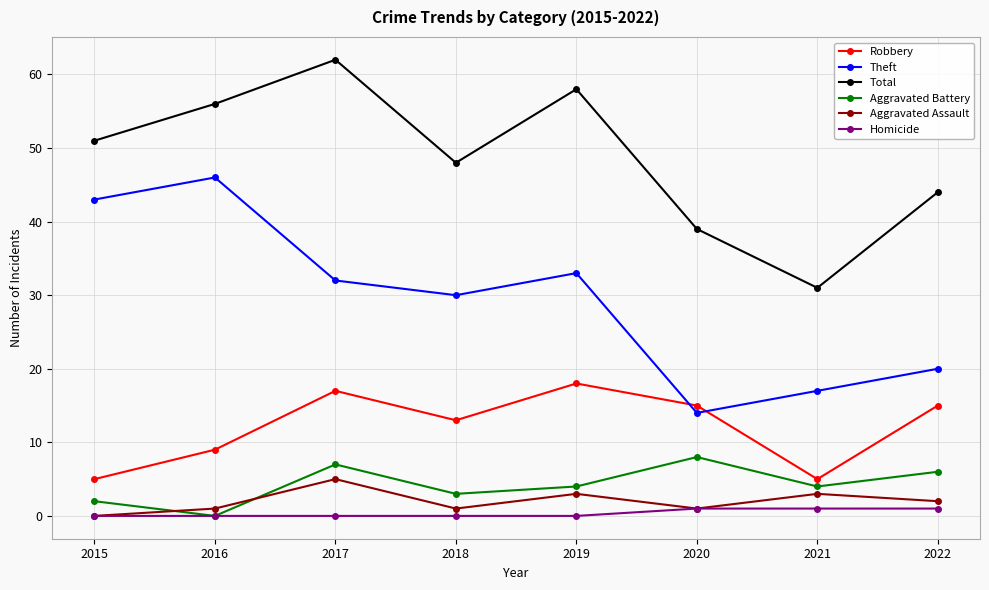

How many interior local valleys does the Aggravated Battery series have?

3